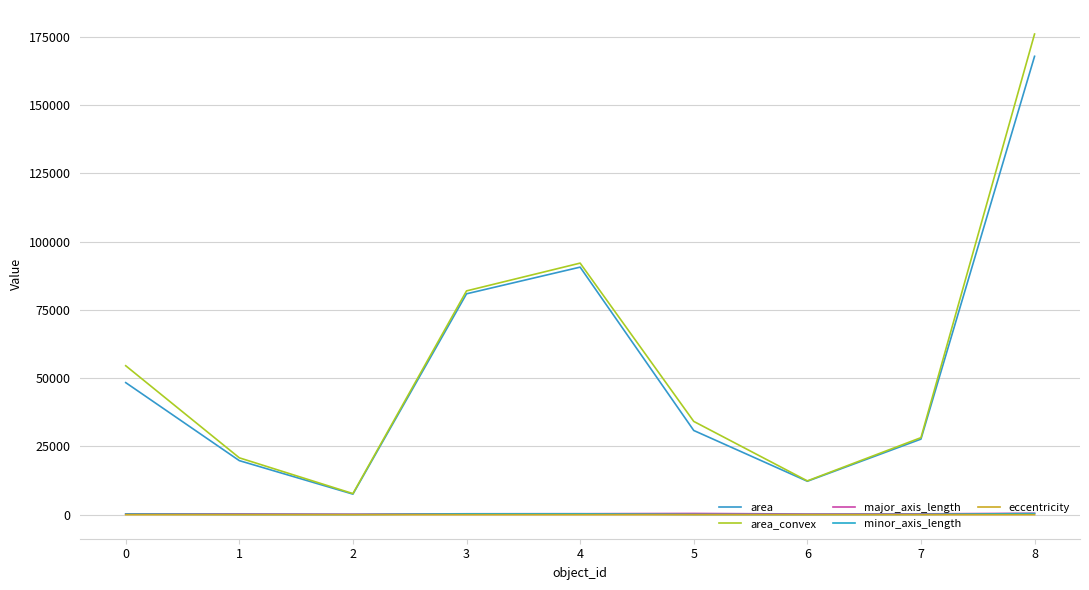

Reading right to left, transcribe all the data shown in this chart.

area: 8=167836.0	7=27674.0	6=12241.0	5=30834.0	4=90644.0	3=80876.0	2=7528.0	1=19791.0	0=48355.0
area_convex: 8=175995.0	7=28206.0	6=12379.0	5=34157.0	4=92119.0	3=81943.0	2=7724.0	1=20821.0	0=54542.0
major_axis_length: 8=524.2	7=304.0	6=252.8	5=452.4	4=357.8	3=335.0	2=184.6	1=282.3	0=309.7
minor_axis_length: 8=416.7	7=122.1	6=67.6	5=93.7	4=323.6	3=314.1	2=55.7	1=94.7	0=213.8
eccentricity: 8=0.6	7=0.9	6=1.0	5=1.0	4=0.4	3=0.3	2=1.0	1=0.9	0=0.7